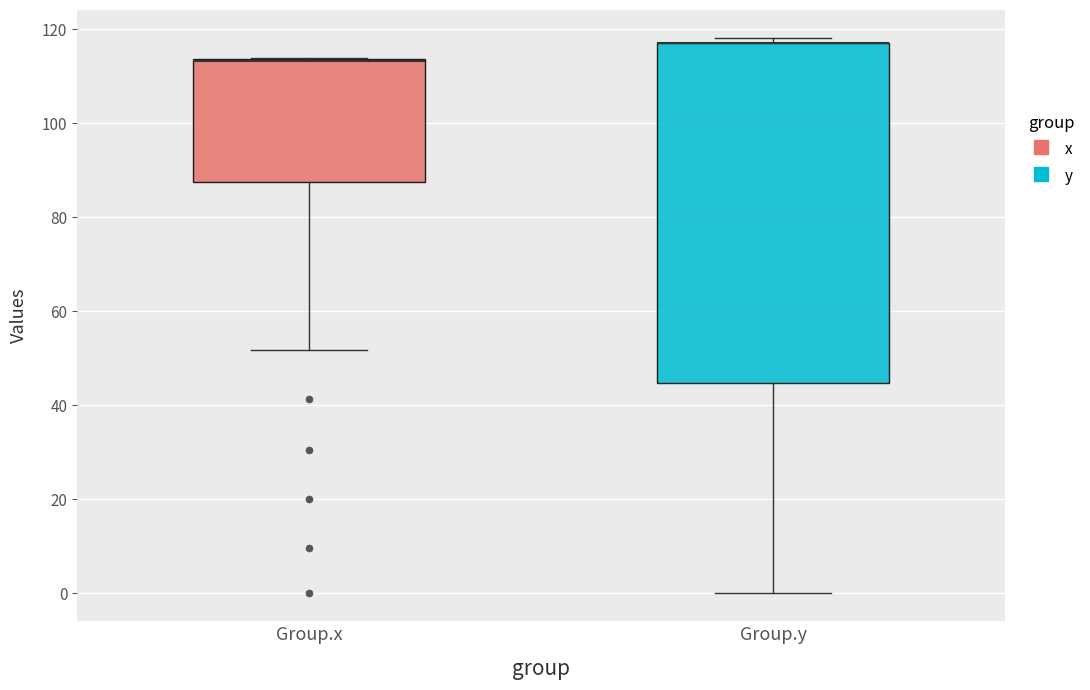

Reading left to right, transcribe this box plot: for each box, give where its median line is, the range the box spans, and where its two whiskers end, as read against the y-axis. The values are not printed on the chart, so give them approximately, as read against the axis.

Group.x: median 114 (drawn on the box's upper edge), box 88 to 114, whiskers 52 to 114
Group.y: median 118 (drawn on the box's upper edge), box 44 to 118, whiskers 0 to 118 (just above the box's upper edge)